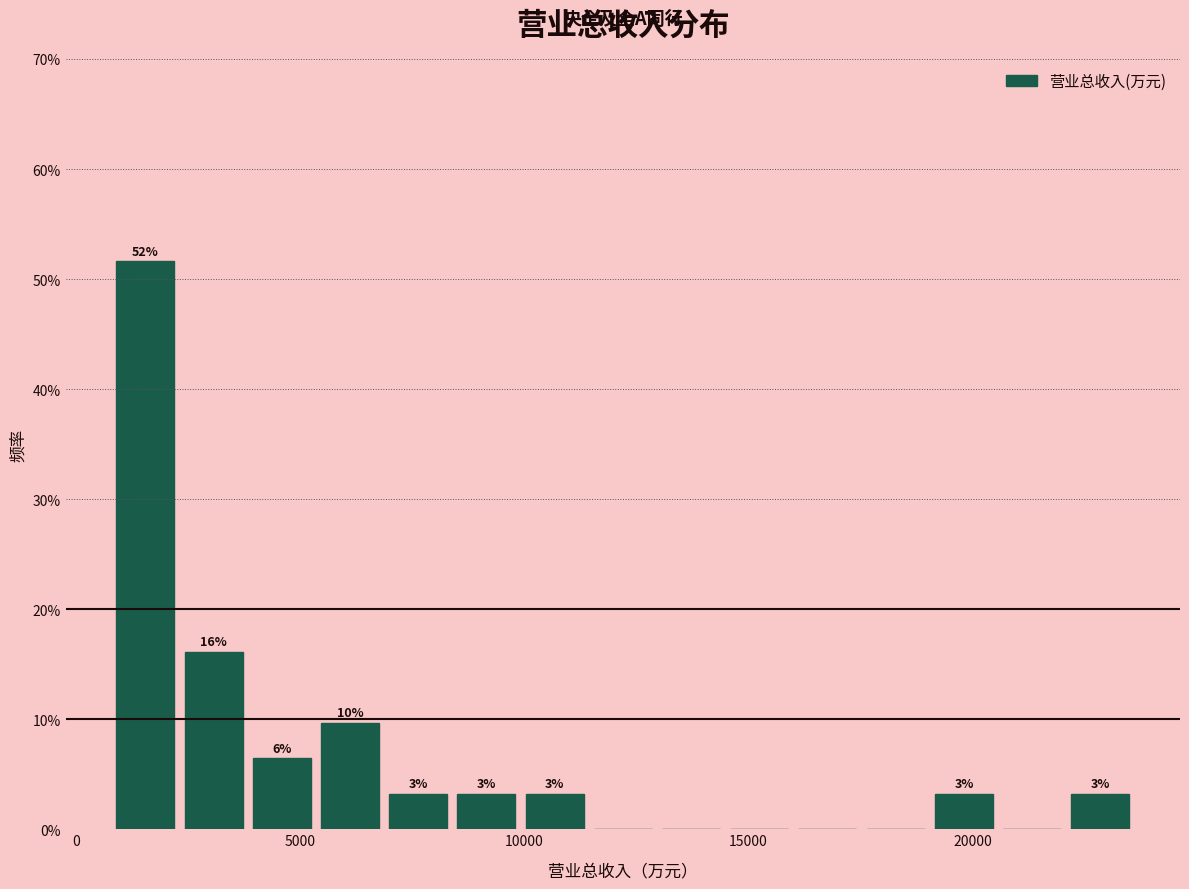

Read against the x-axis, roughly where is the centre of the tallest bar?

1500